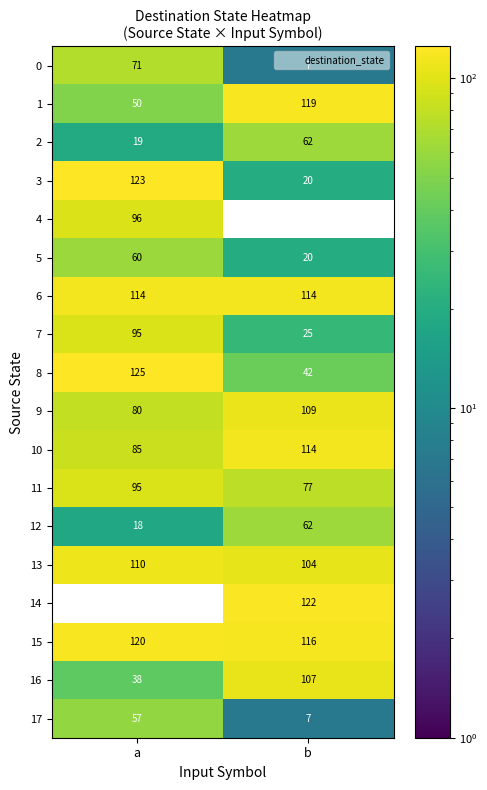

What is the difference between the highest and lowest values at a?

125